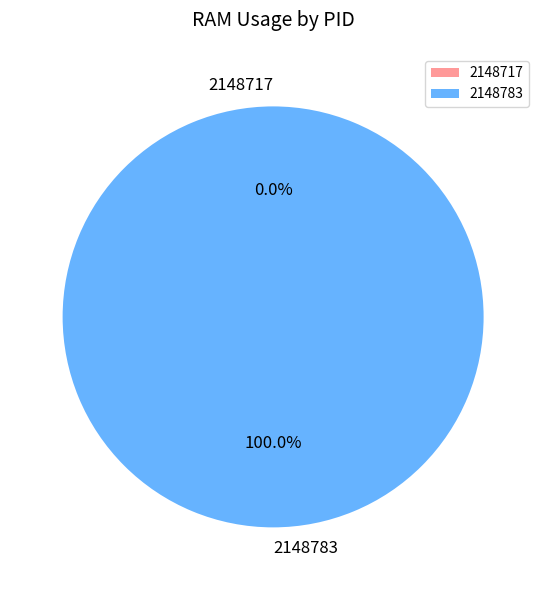

To the nearest percent, what percentage of the pie is 2148783?

100%